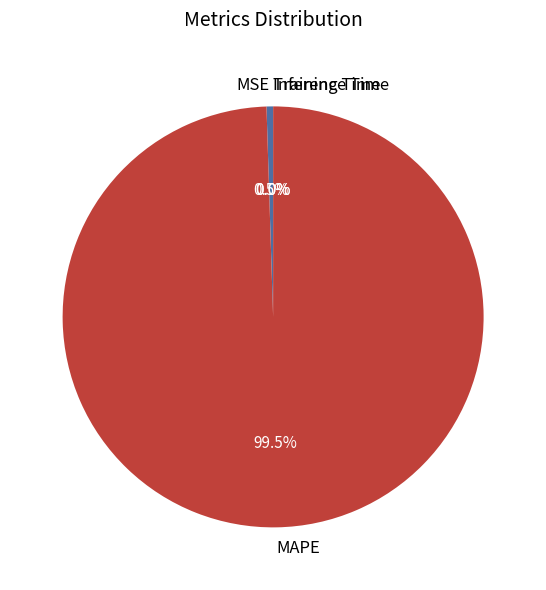

Which has a higher value, MSE or MAPE?

MAPE